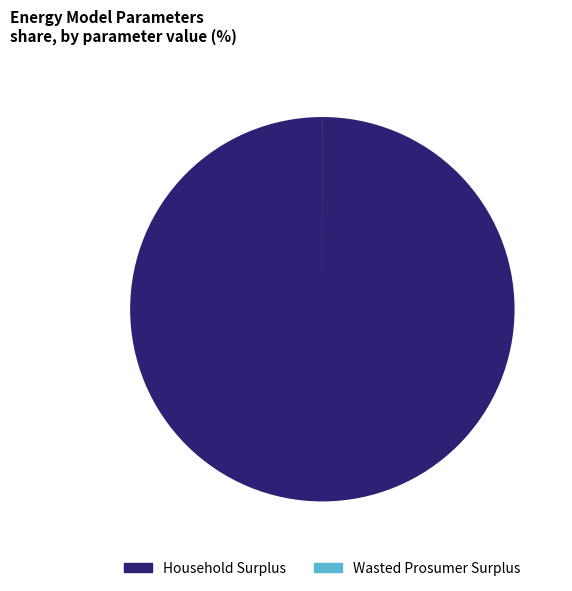

Does any single category account for the majority?

Yes